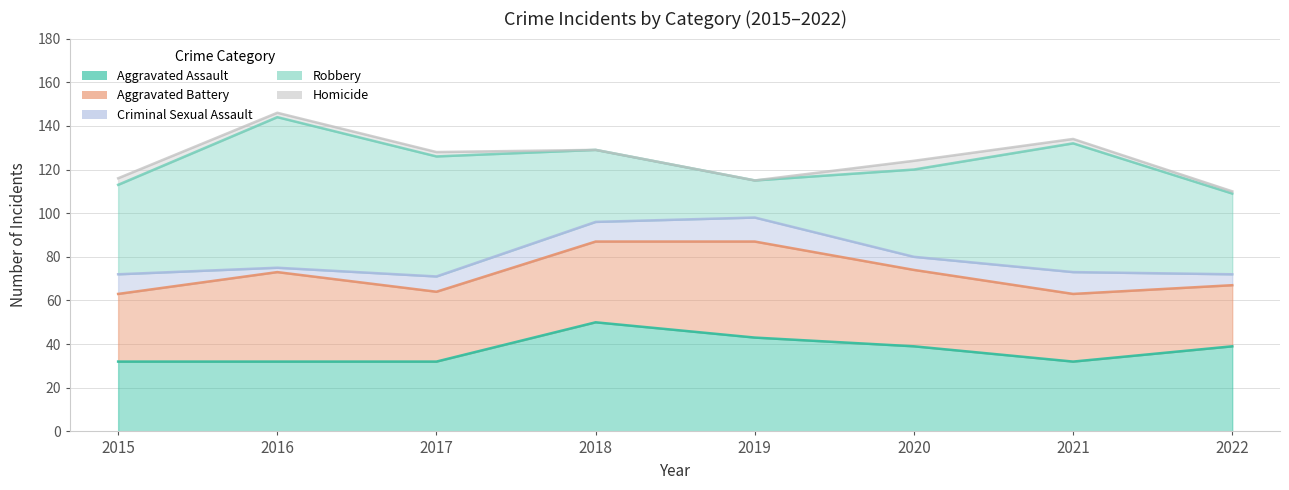

What is the difference between the Aggravated Battery values at 2022 and 2019?

16